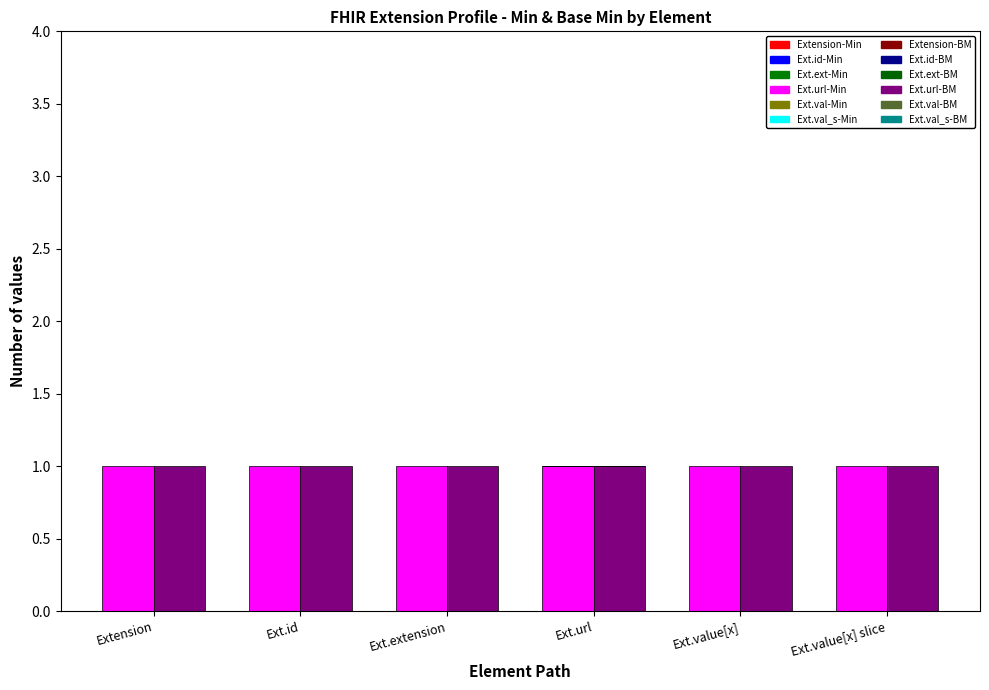

Between Extension.value[x] (slice) and Extension, which is larger?

Extension.value[x] (slice)